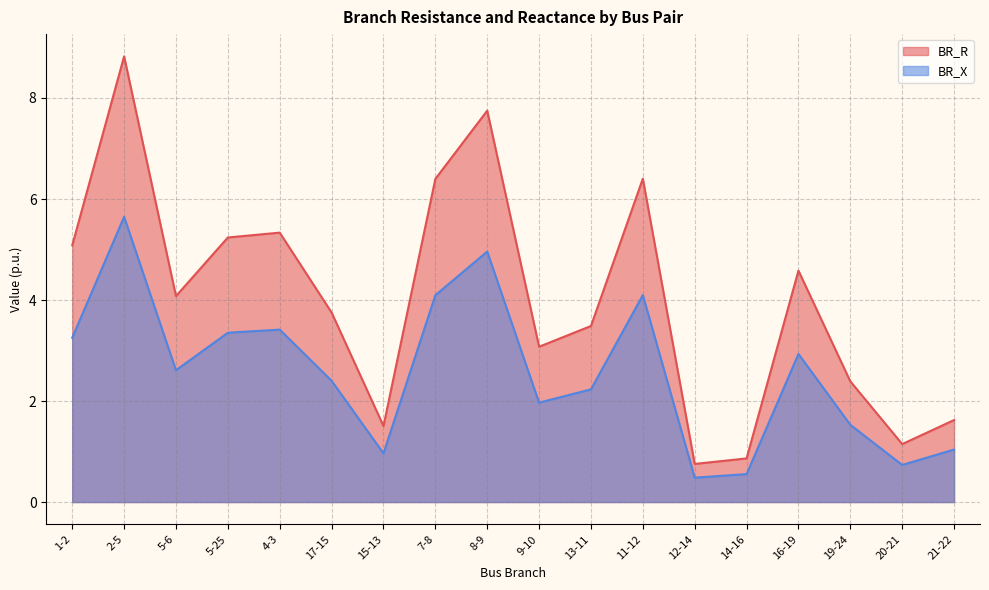

How many data points does each series have?

18